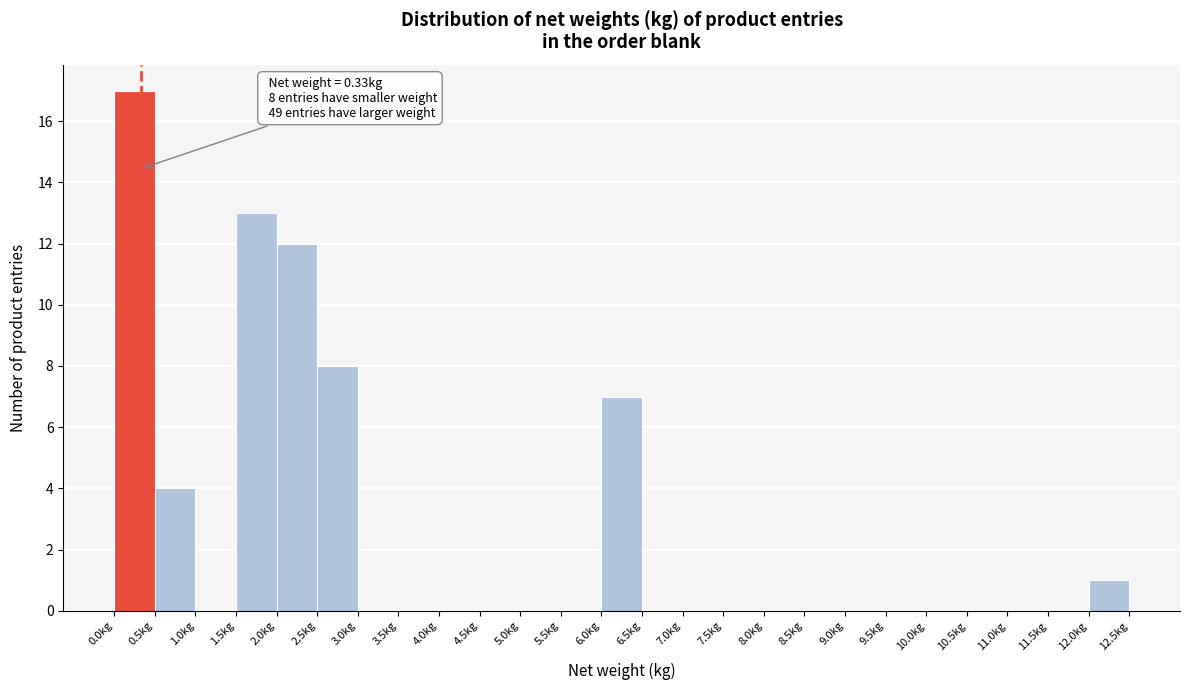

Which range on the x-axis has the tallest bar?

0.0 to 0.5